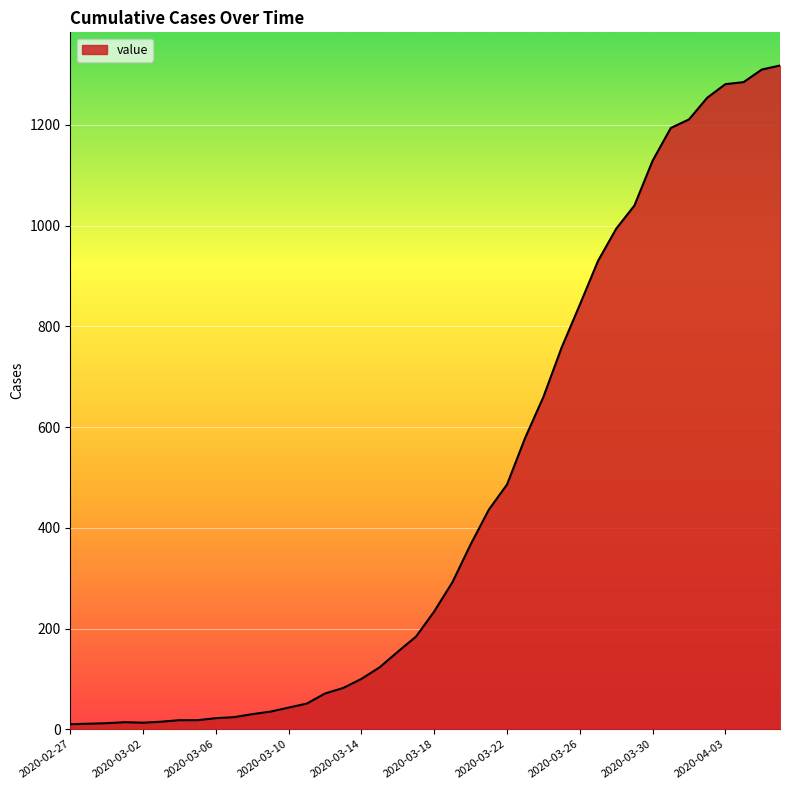

What is the difference between the maximum and minimum values?

1308